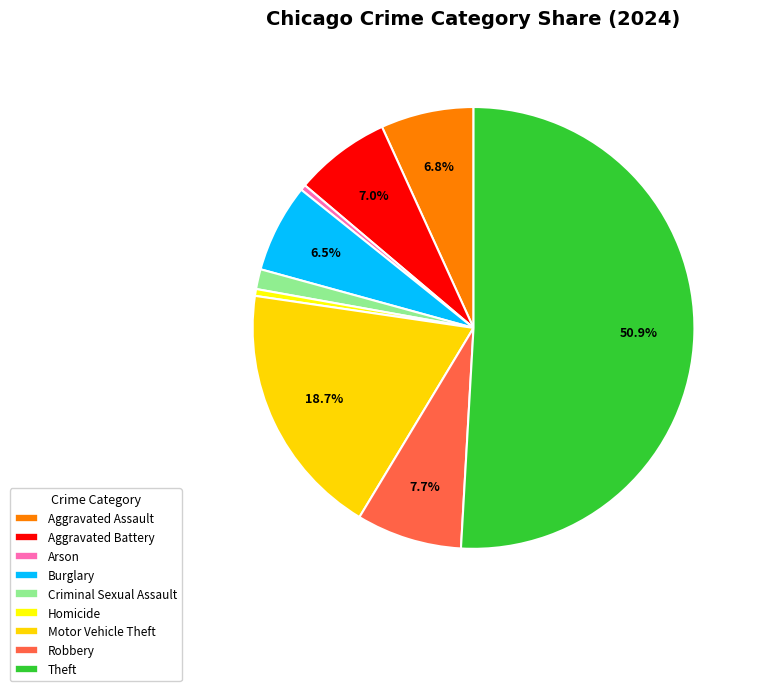

The Aggravated Assault slice represents 7% of the pie. True or false?

True